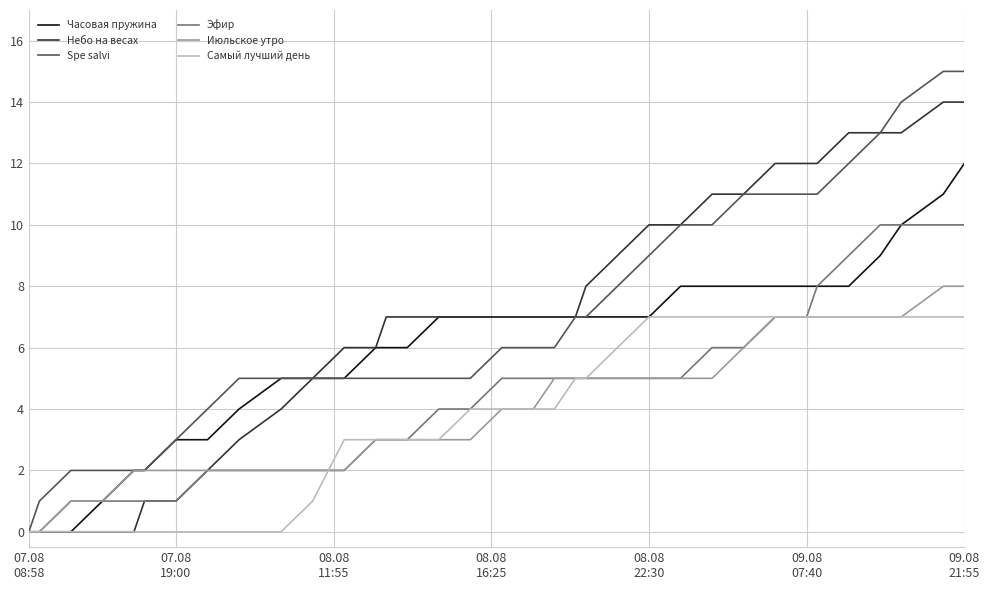

What is the greatest value displayed?

15